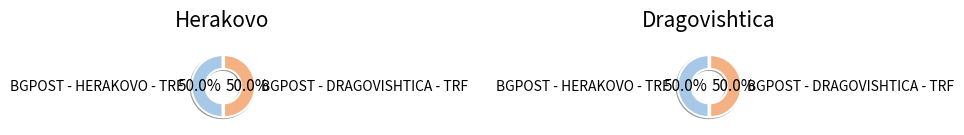

Between BGPOST - DRAGOVISHTICA - TRF and BGPOST - HERAKOVO - TRF, which is larger?

BGPOST - DRAGOVISHTICA - TRF